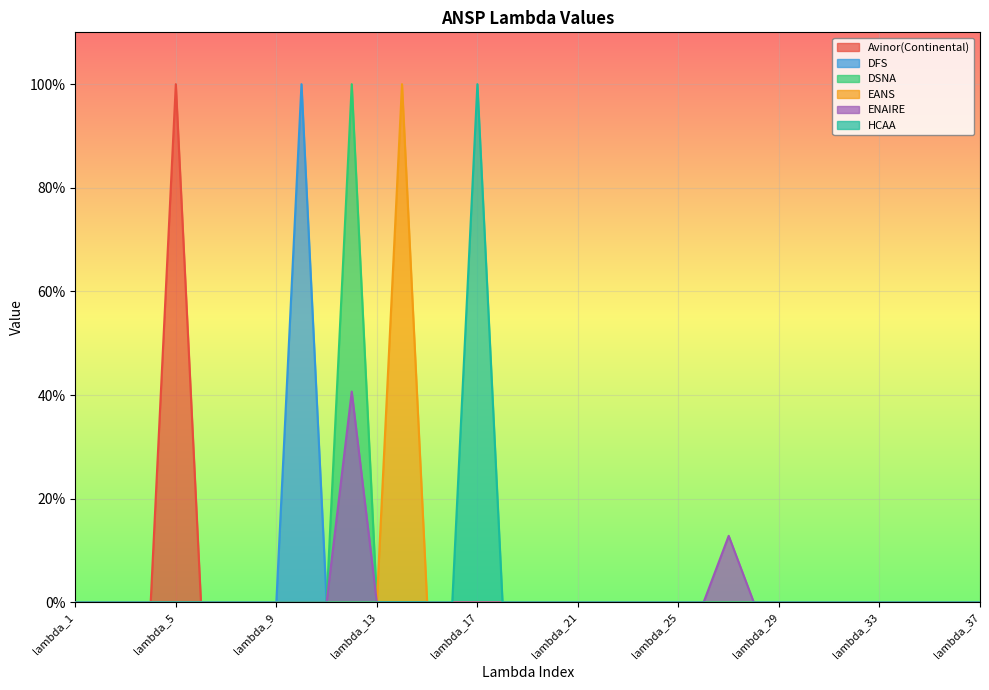

Rank the categories by ENAIRE value from highest to lowest.

lambda_12, lambda_27, lambda_1, lambda_2, lambda_3, lambda_4, lambda_5, lambda_6, lambda_7, lambda_8, lambda_9, lambda_10, lambda_11, lambda_13, lambda_14, lambda_15, lambda_16, lambda_17, lambda_18, lambda_19, lambda_20, lambda_21, lambda_22, lambda_23, lambda_24, lambda_25, lambda_26, lambda_28, lambda_29, lambda_30, lambda_31, lambda_32, lambda_33, lambda_34, lambda_35, lambda_36, lambda_37